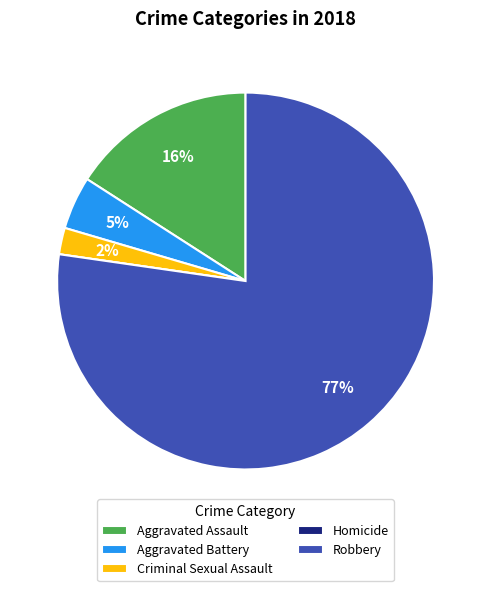

Is it true that Robbery is 77% of the pie?

True